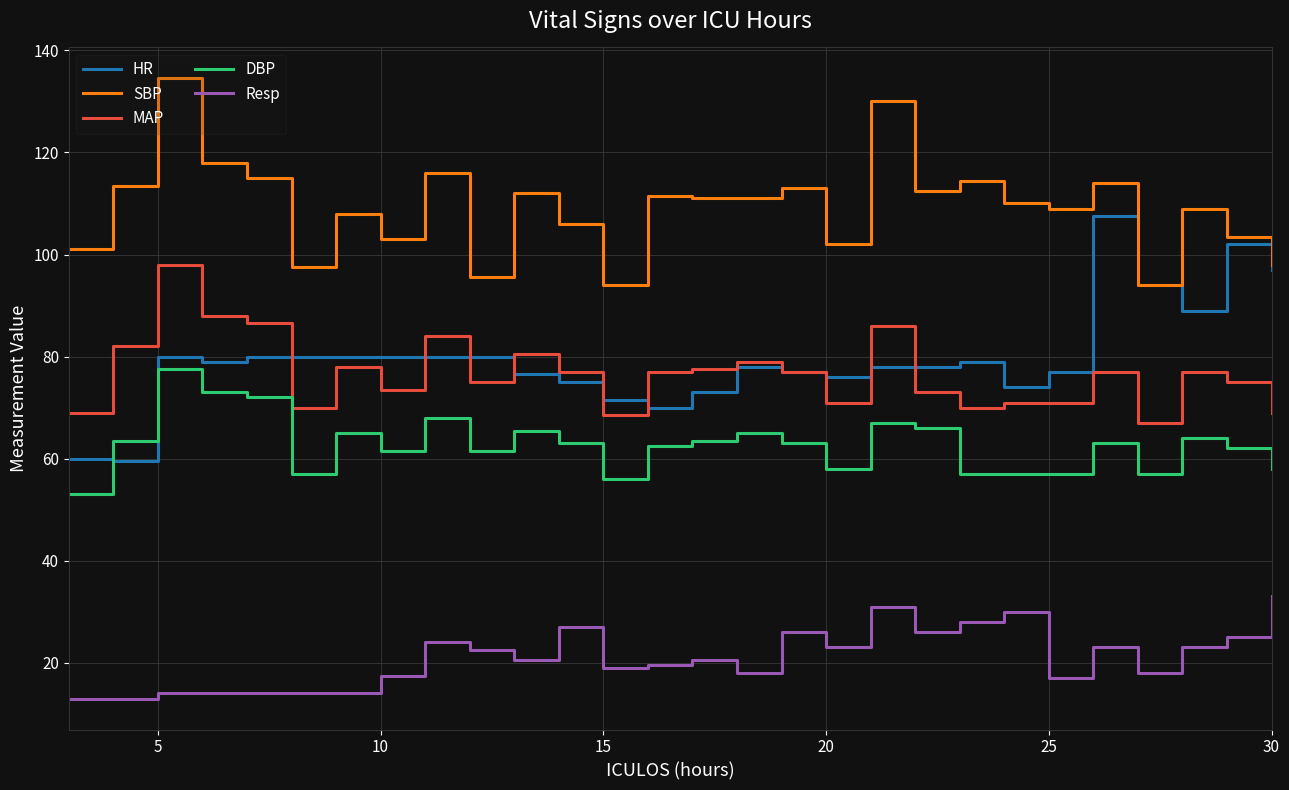

List the series in order of their peak value, highest first.

SBP, HR, MAP, DBP, Resp